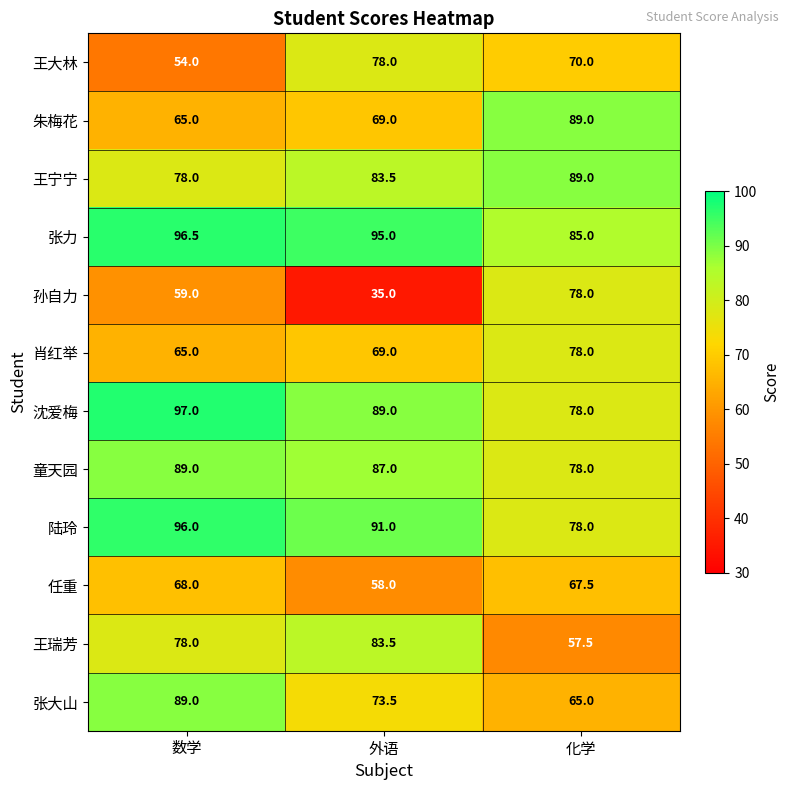

Which series has the largest range (max minus min)?

孙自力